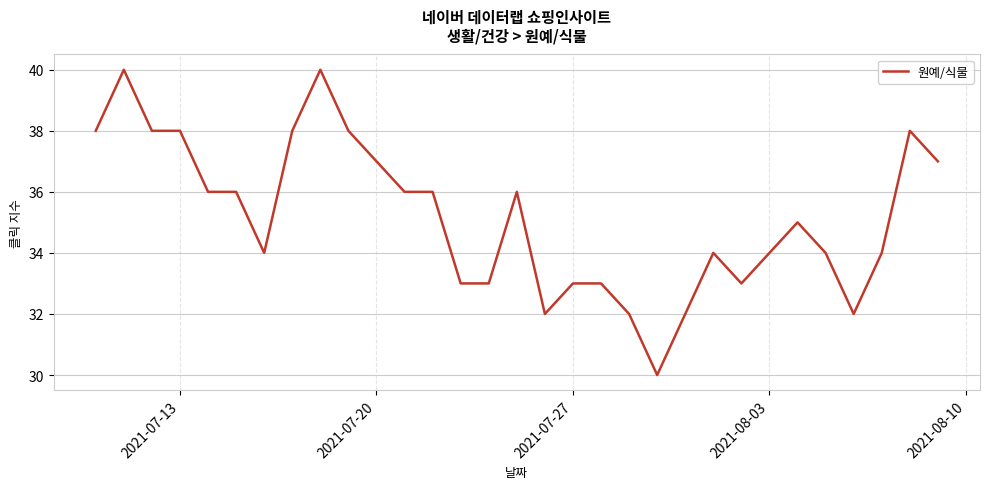

What is the difference between the maximum and minimum values?

10